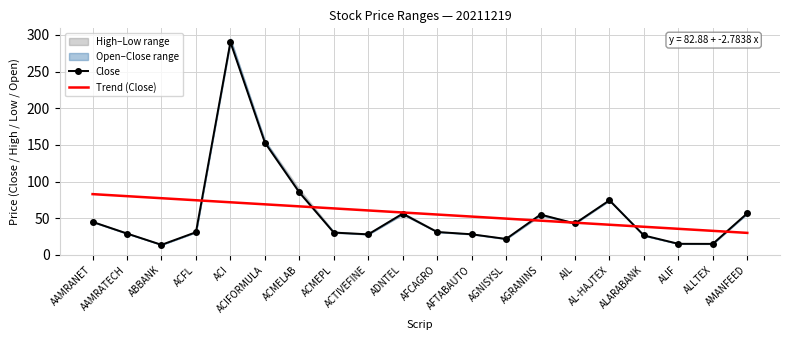

What is the lowest value of the Trend (Close) series?

30.0